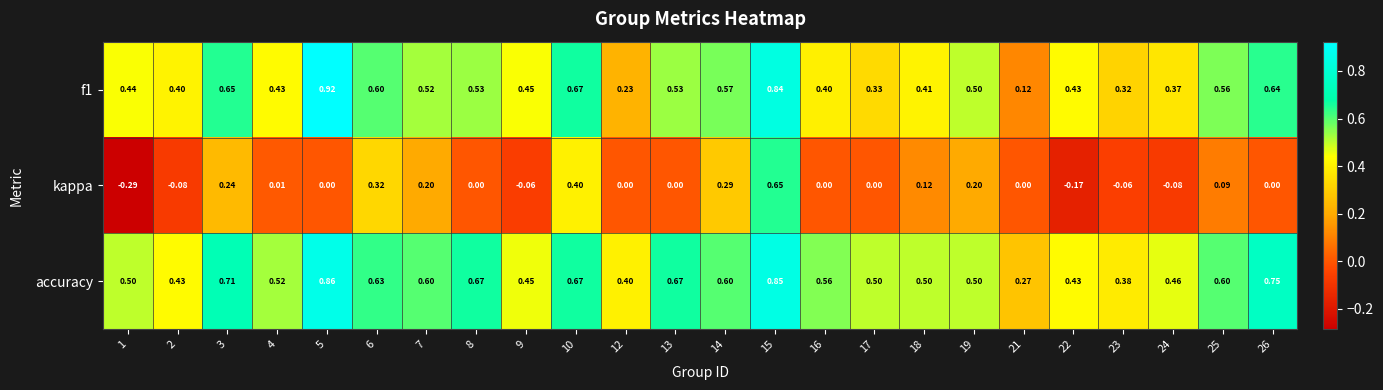

Which series has the largest range (max minus min)?

kappa